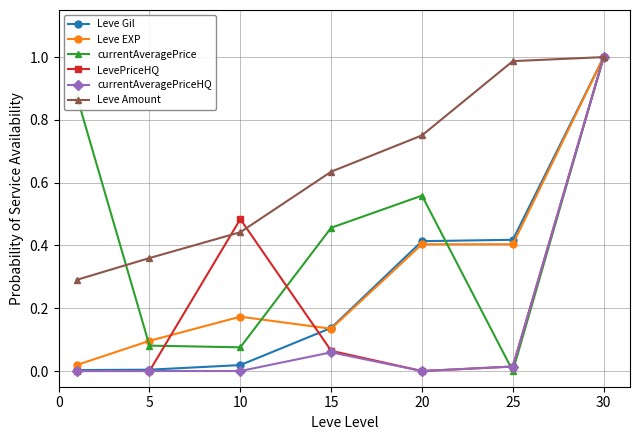

Which series has the largest total across all categories?

Leve Amount